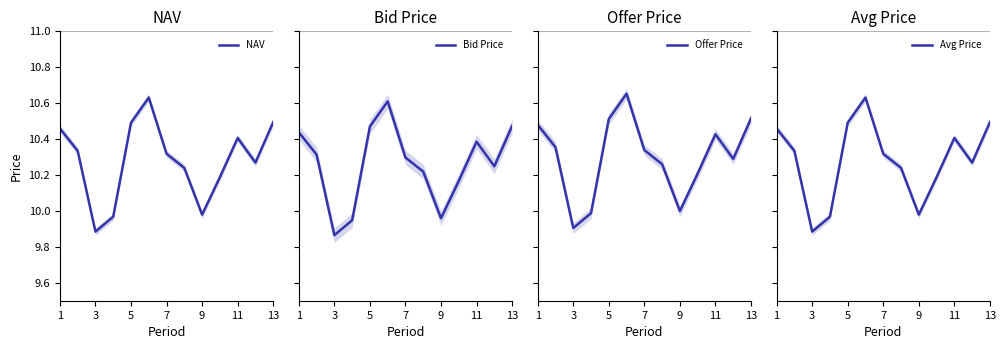

The value of NAV at 1 is 14.4. True or false?

False